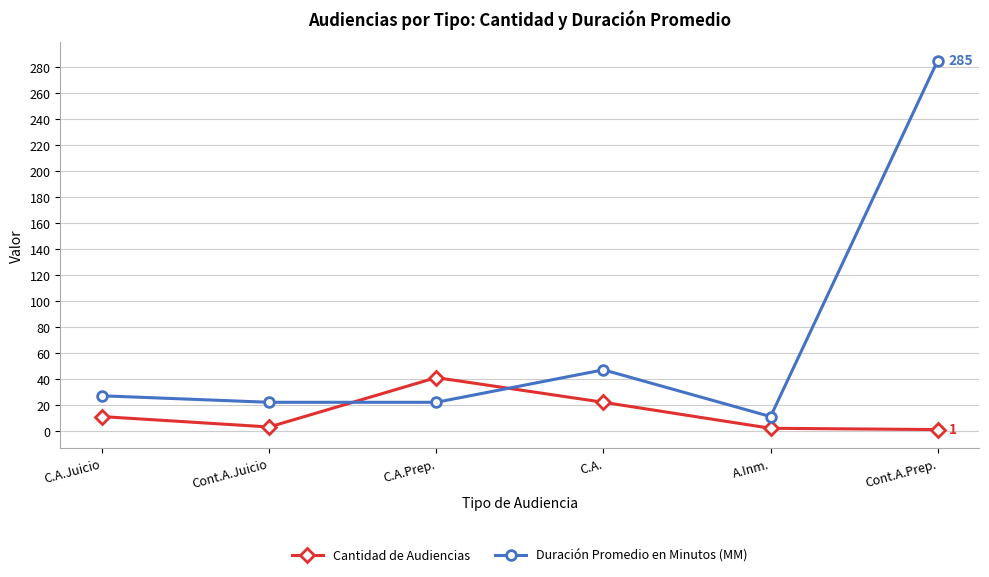

What is the total value across all series at A.Inm.?

13